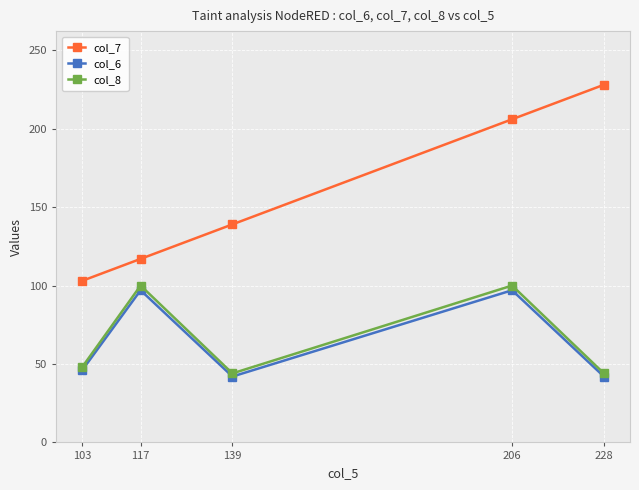

Which series changed the most between 103 and 139?

col_7